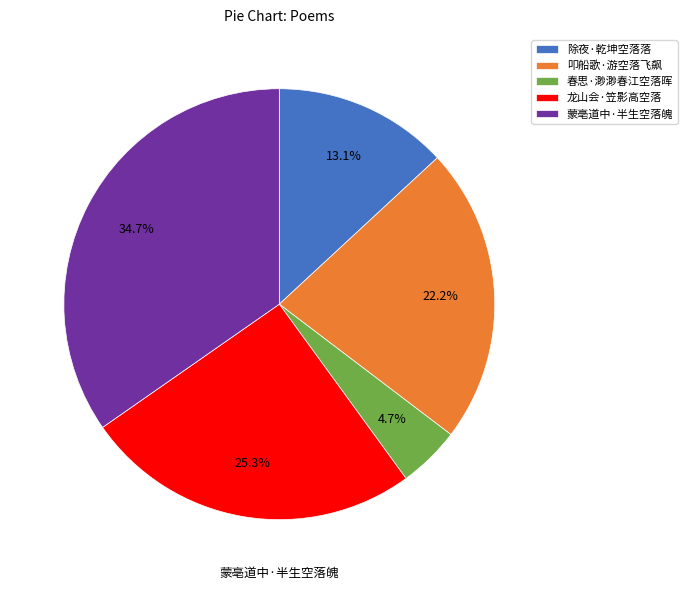

To the nearest percent, what percentage of the pie is 春思·渺渺春江空落晖?

5%